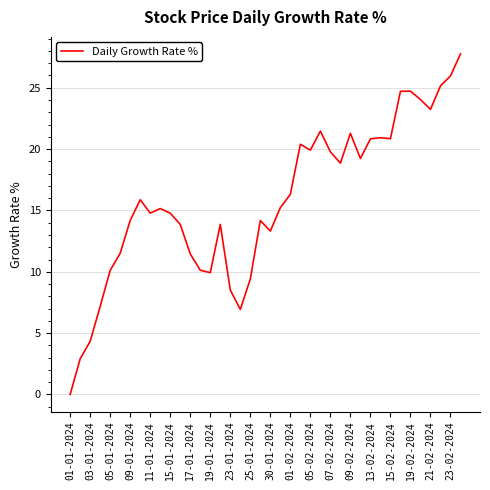

What is the difference between the maximum and minimum values?

27.8